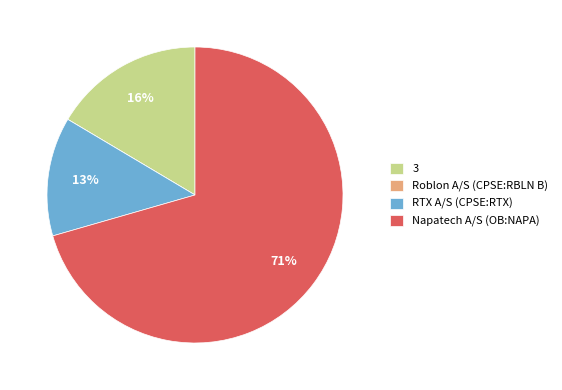

Is there any slice that represents more than half of the pie?

Yes